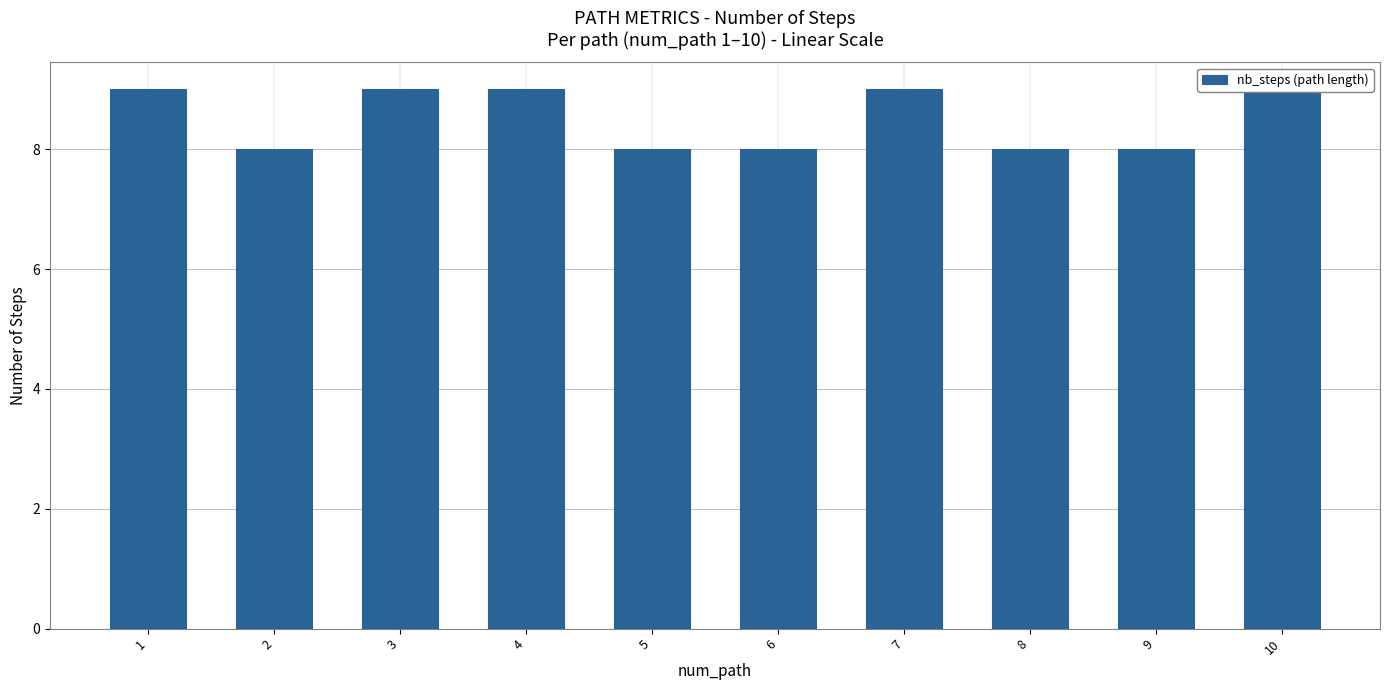

Between 8 and 10, which is larger?

10